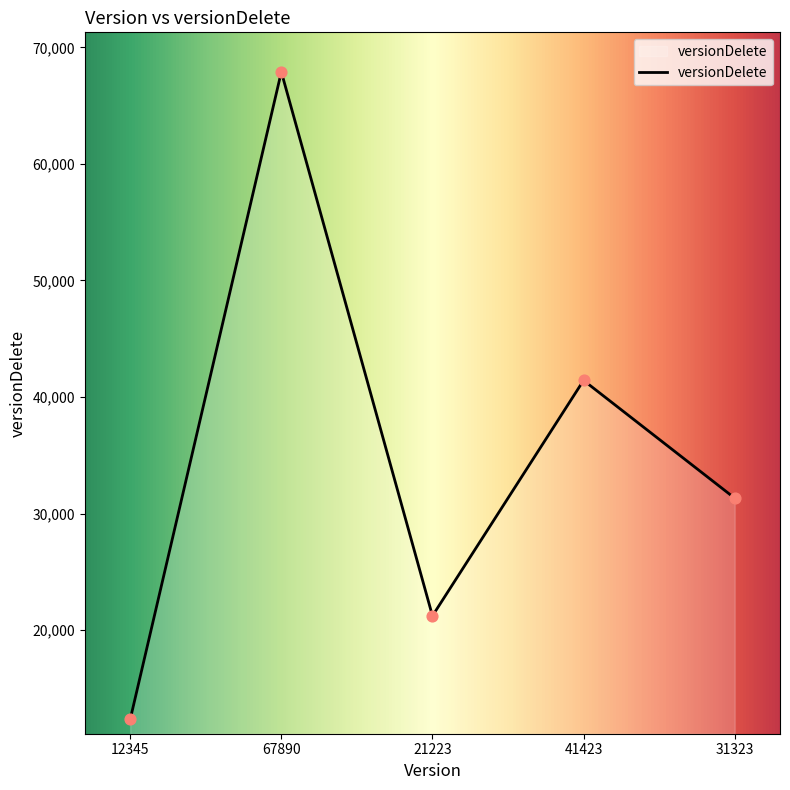

What is the change in value from 12345 to 67890?

+55545